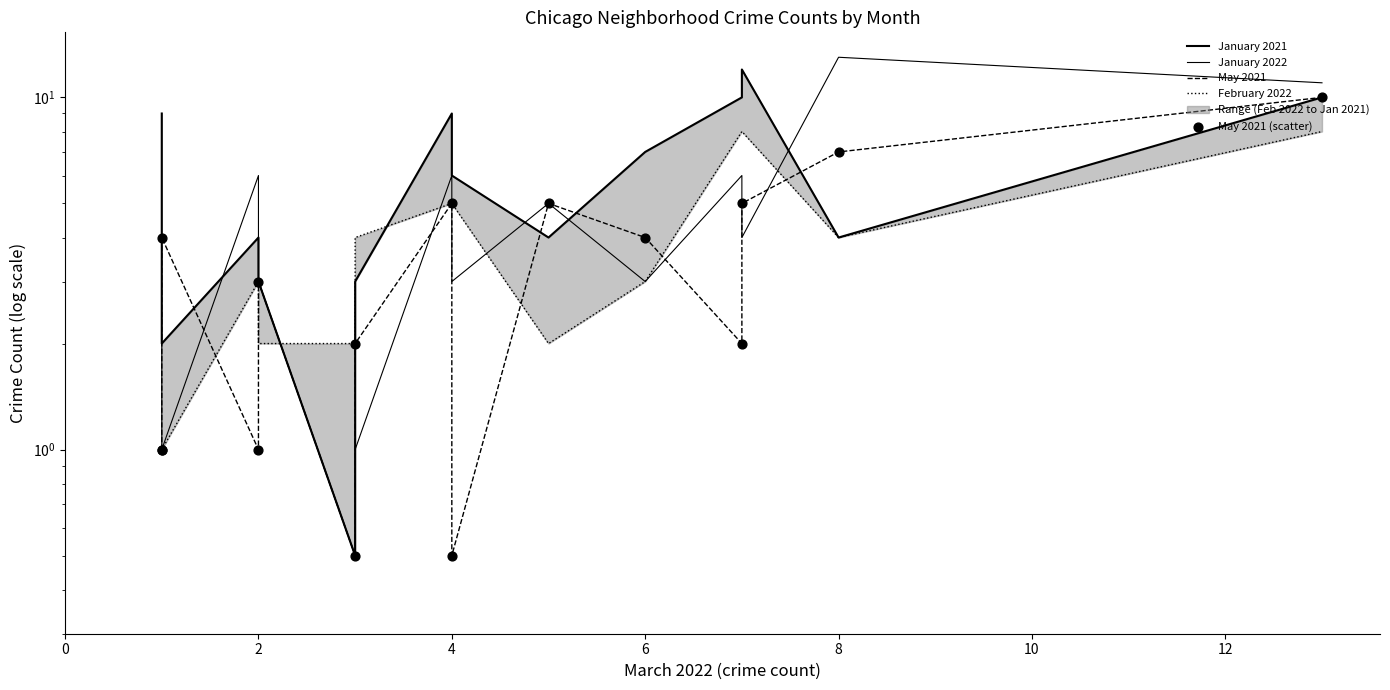

What are all the series names shown in the legend?

January 2021, January 2022, May 2021, February 2022, May 2021 (scatter)